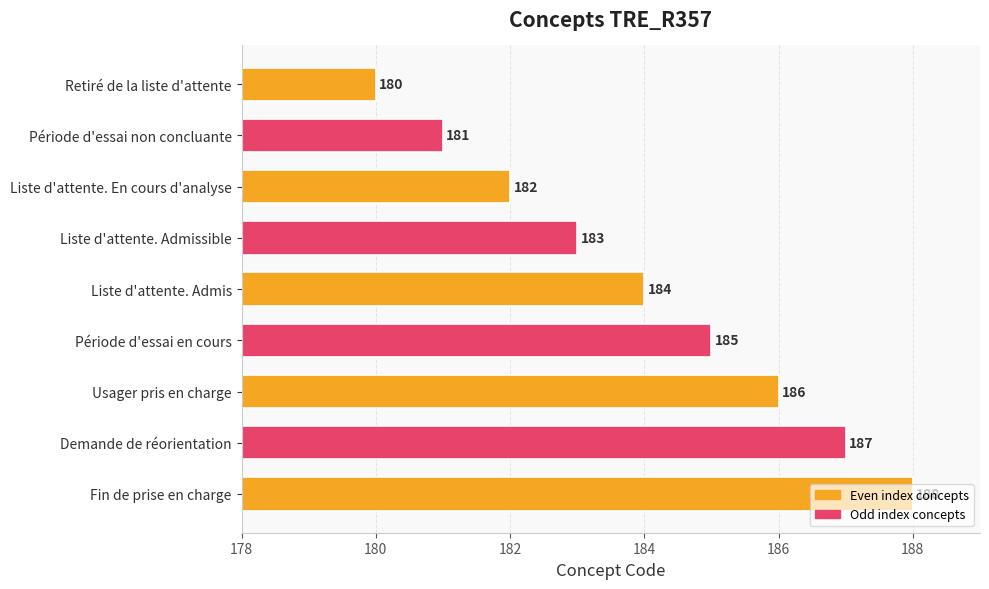

What is the minimum value shown in the chart?

180